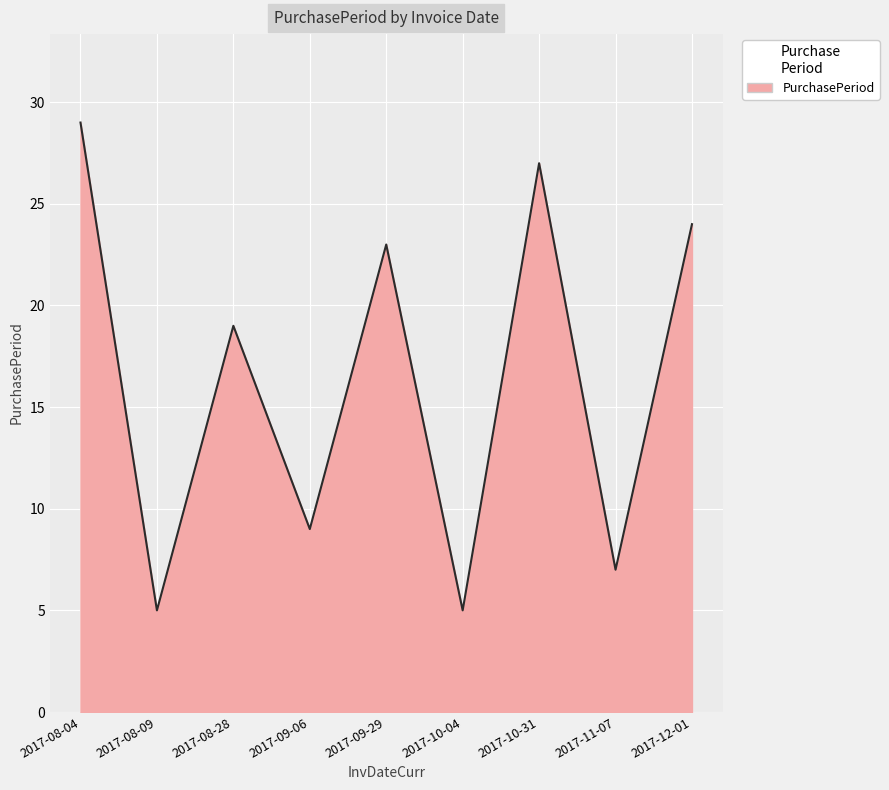

Reading right to left, transcribe all the data shown in this chart.

24	7	27	5	23	9	19	5	29